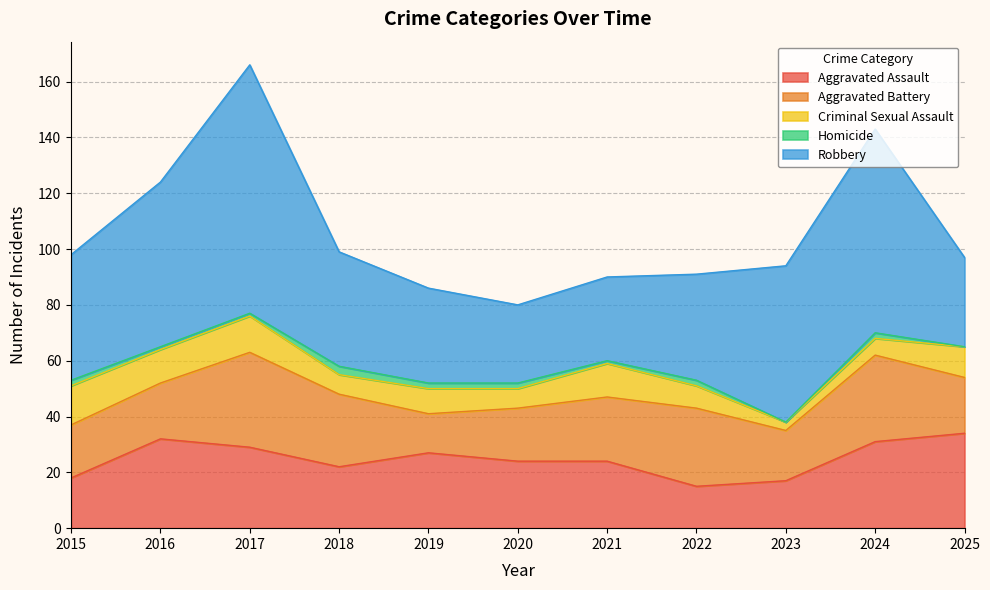

Where does the Aggravated Assault series first go above 24?

2016